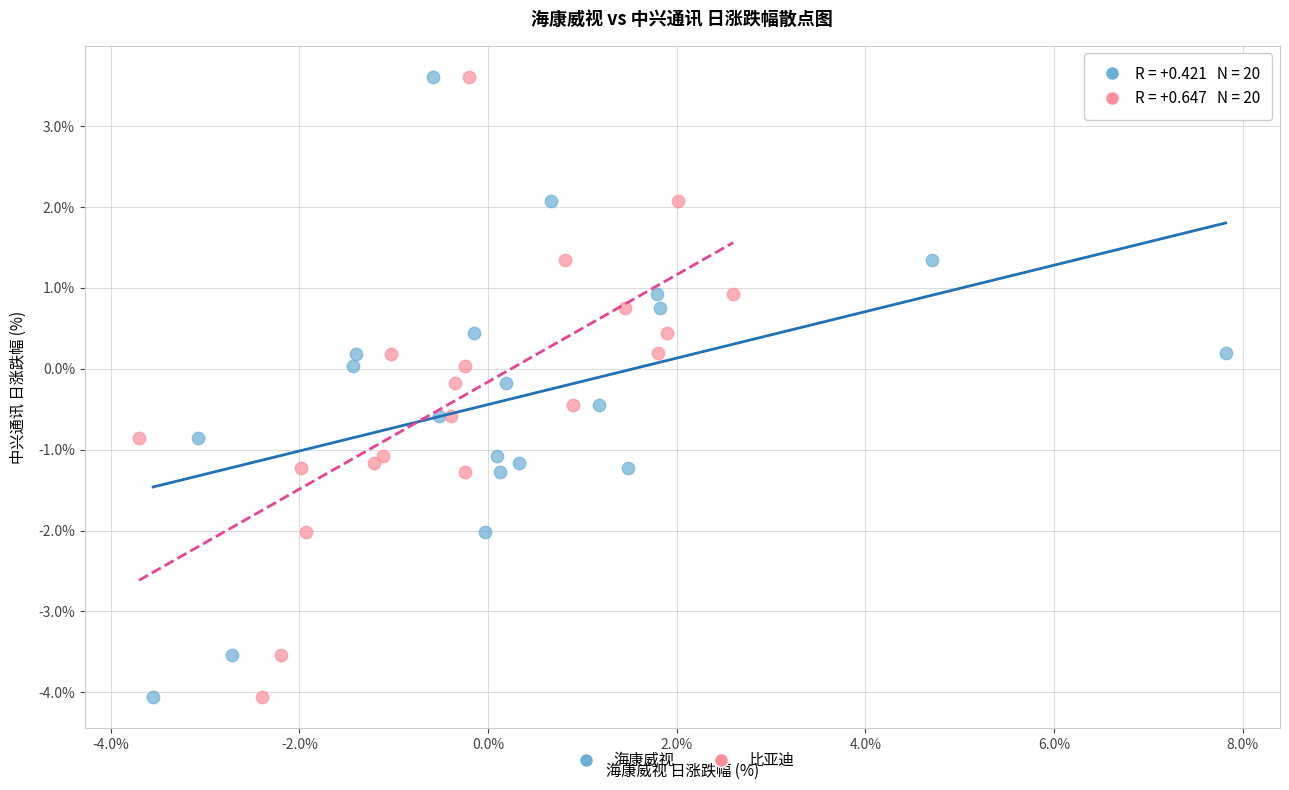

What are all the series names shown in the legend?

海康威视, 比亚迪